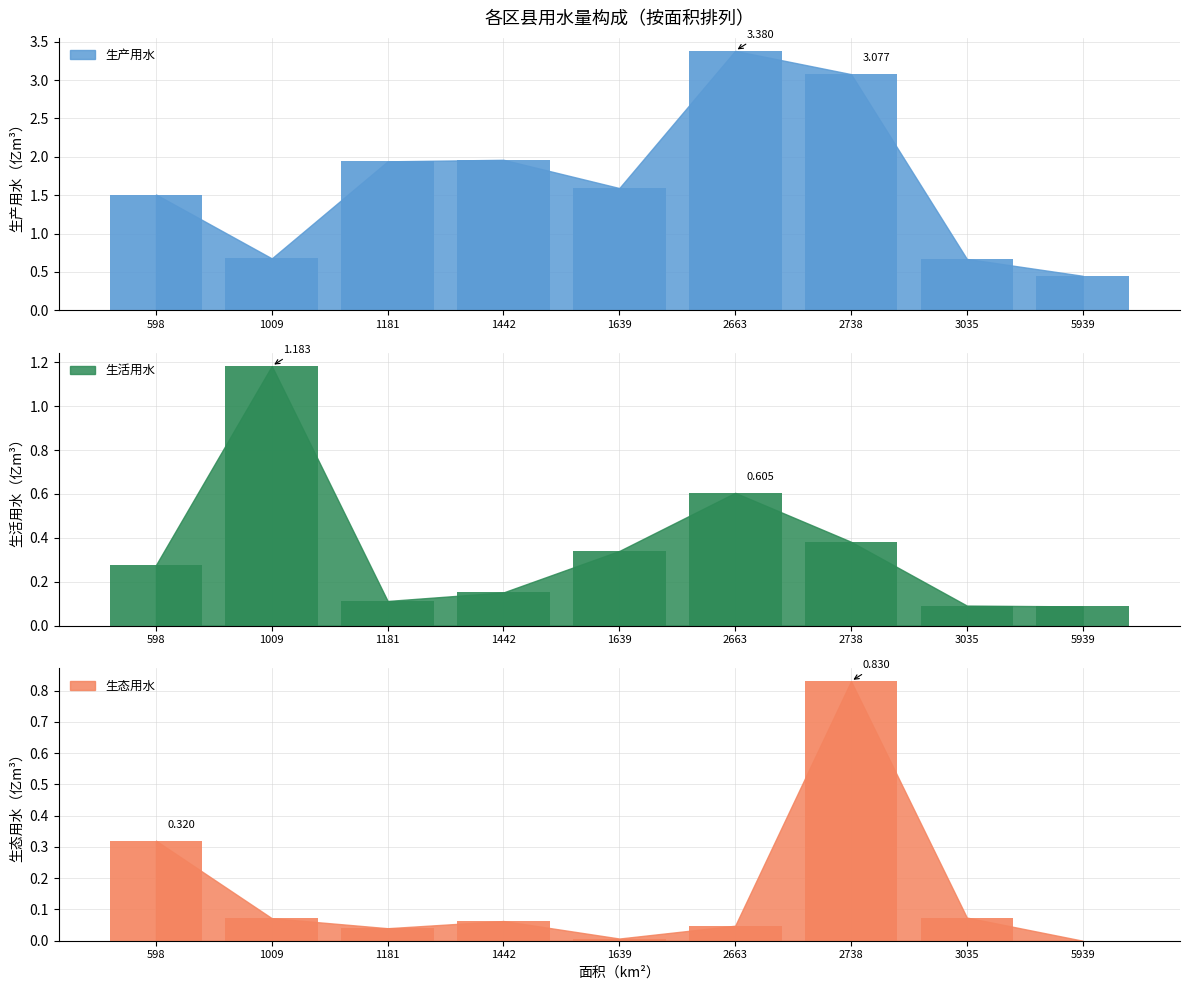

What is the difference between the second highest and minimum values in the 生产用水 series?

2.6